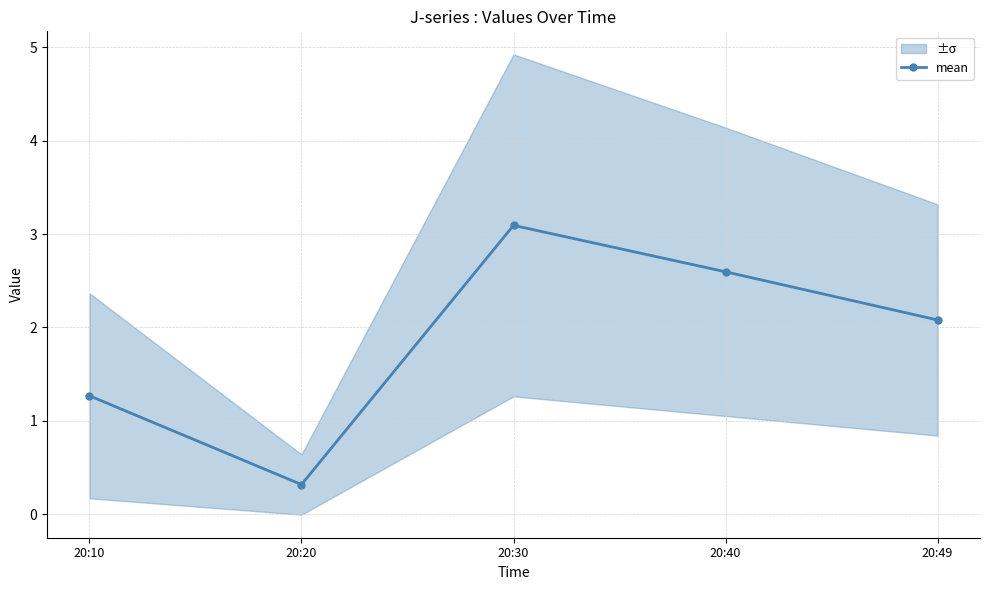

How many interior local peaks (higher than both neighbors) does the data have?

1